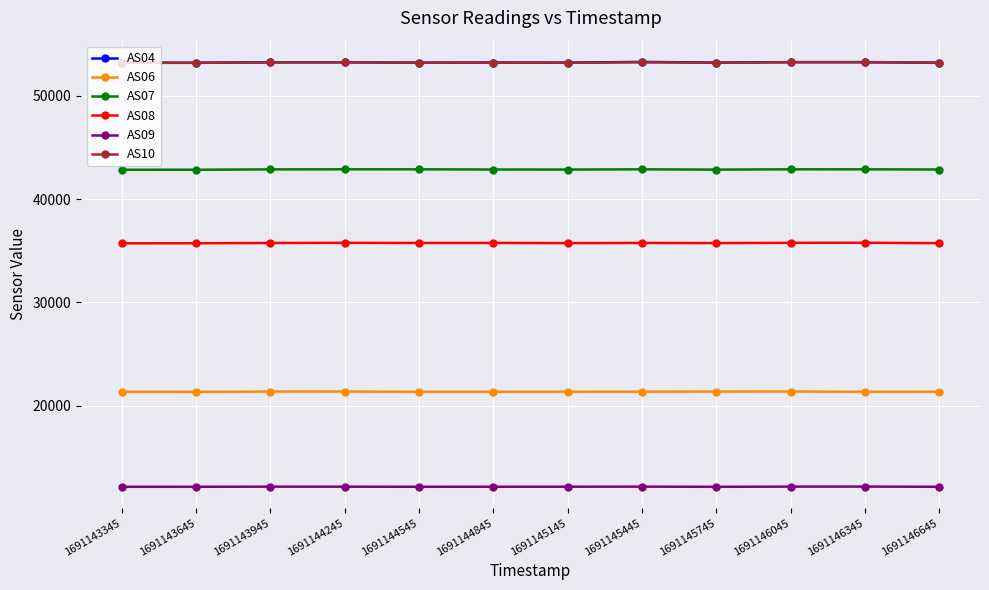

What is the difference between the second highest and second lowest values in the AS06 series?

21